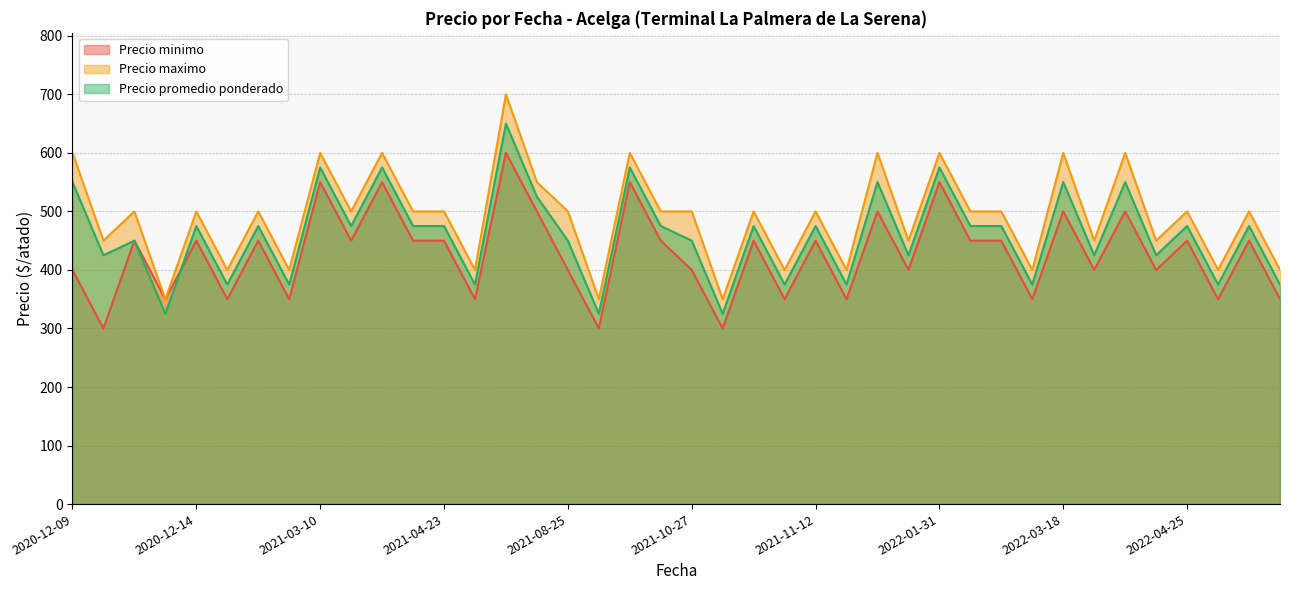

What is the difference between the maximum and minimum values in the Precio minimo series?

300